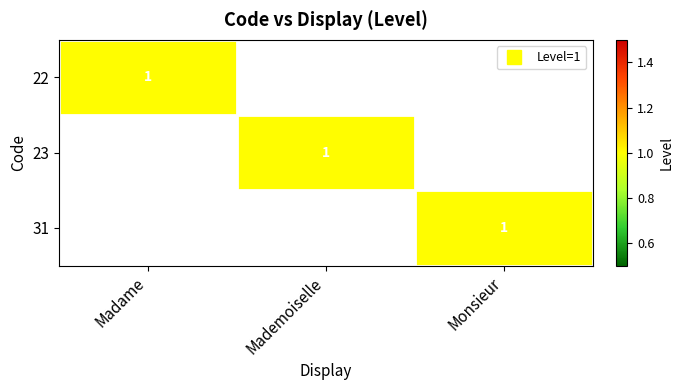

True or false: 23 has a value of 0 at Monsieur.

True